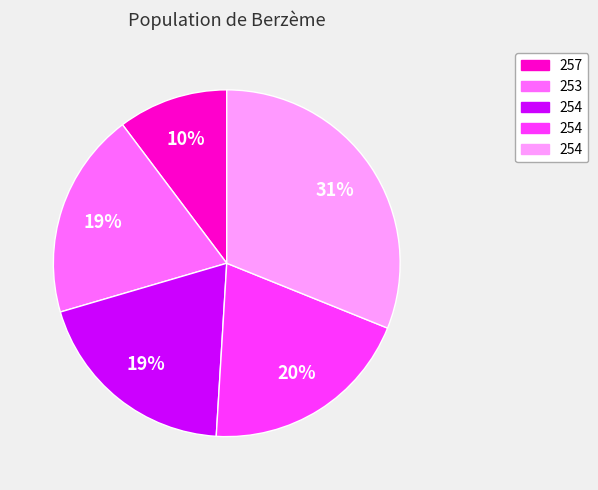

How many slices are in this pie chart?

5